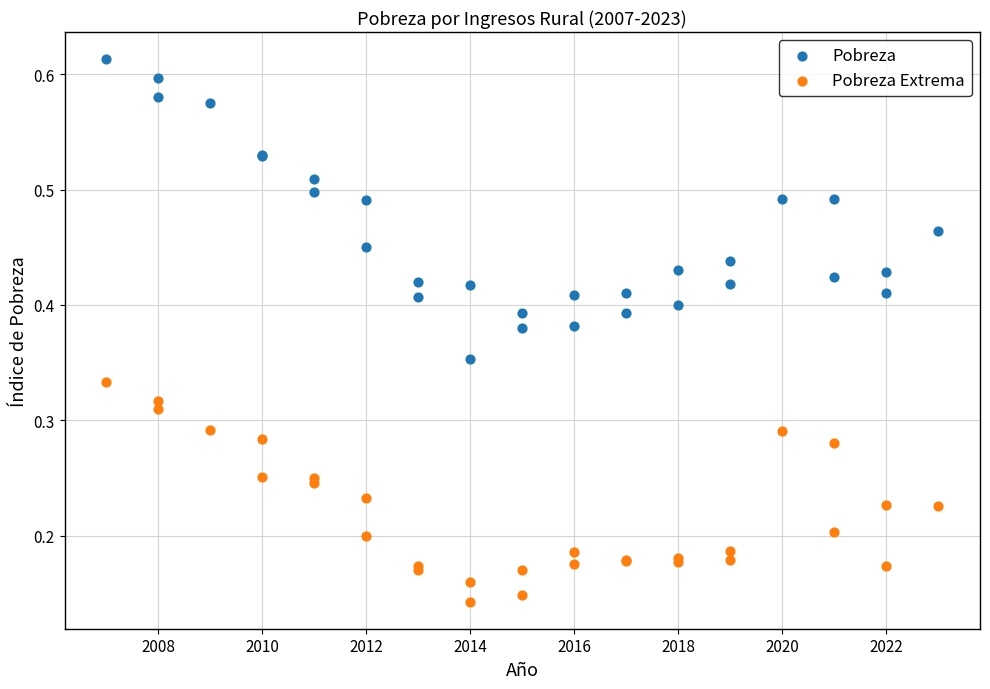

Which series has the largest Y range (max minus min)?

Pobreza